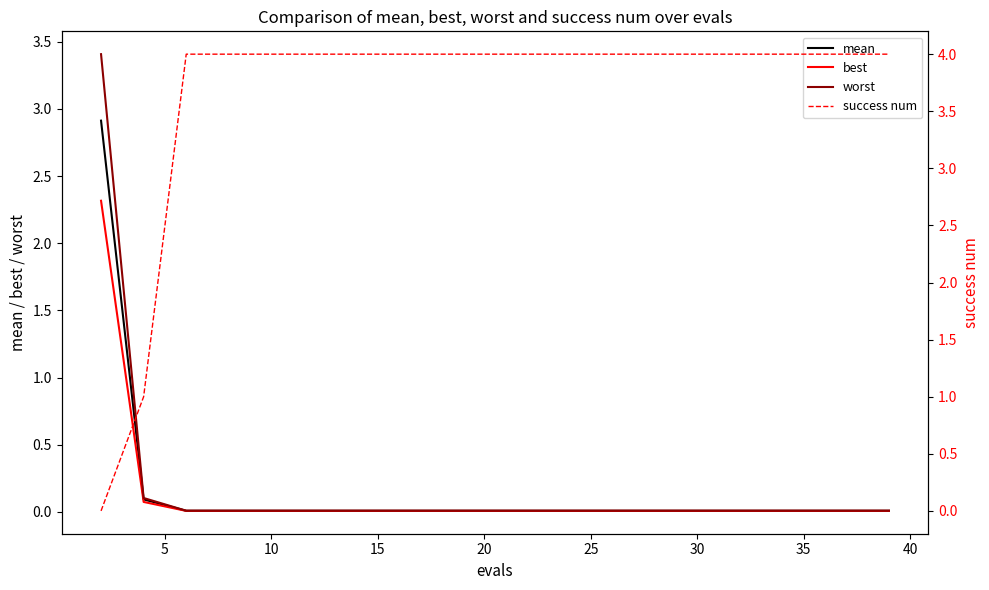

True or false: mean and worst cross at least once.

False